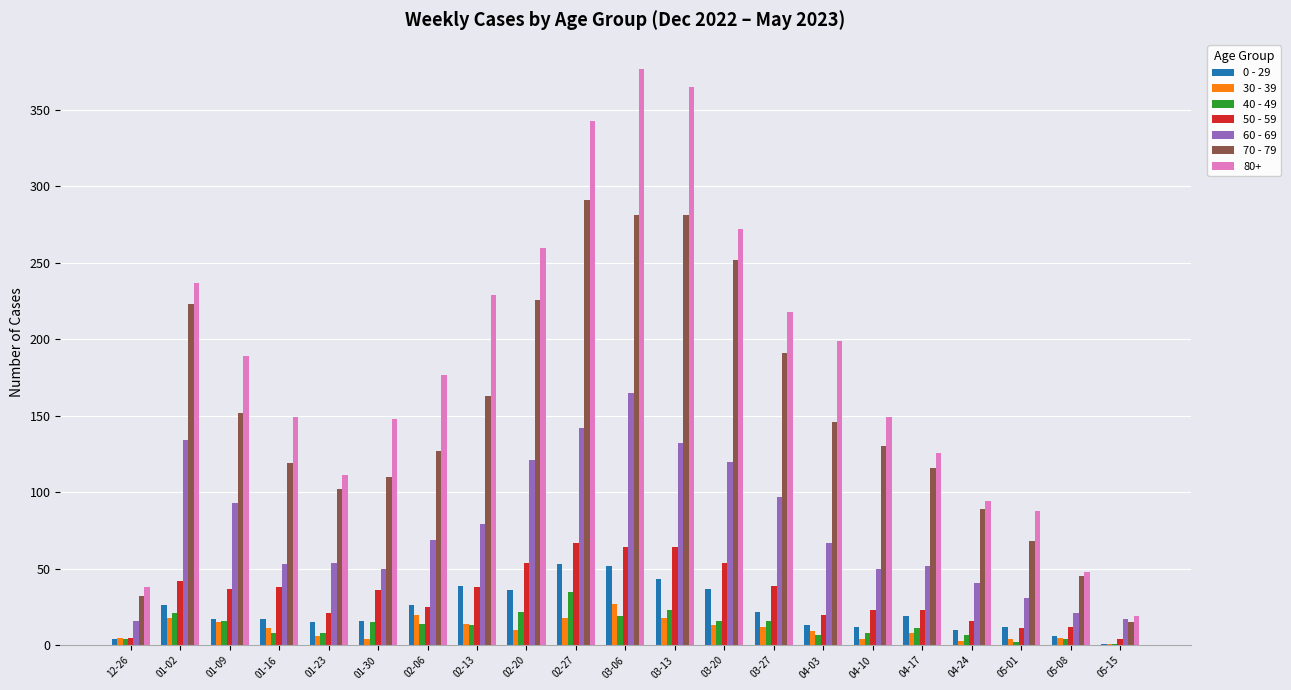

True or false: 70 - 79 has a value of 226 at 02-20.

True